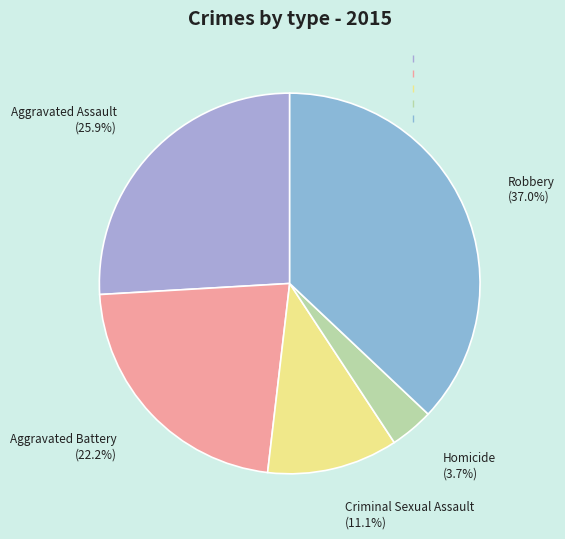

Which slice is the smallest?

Homicide